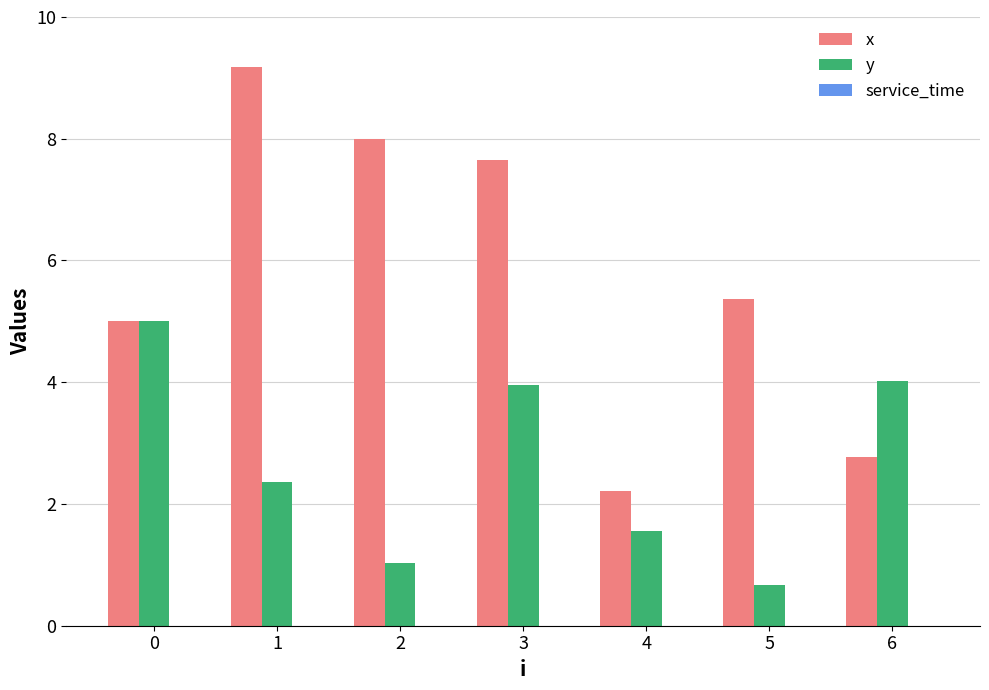

How many groups of bars are there?

7